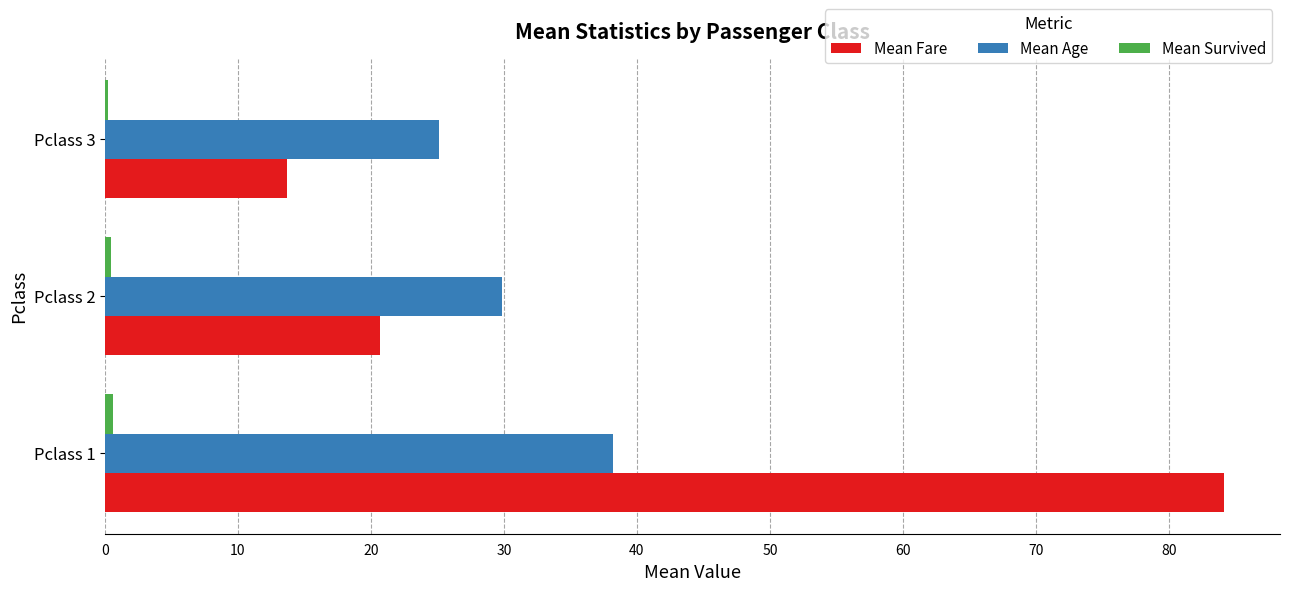

At which category does the chart reach its peak across all series?

Pclass 1